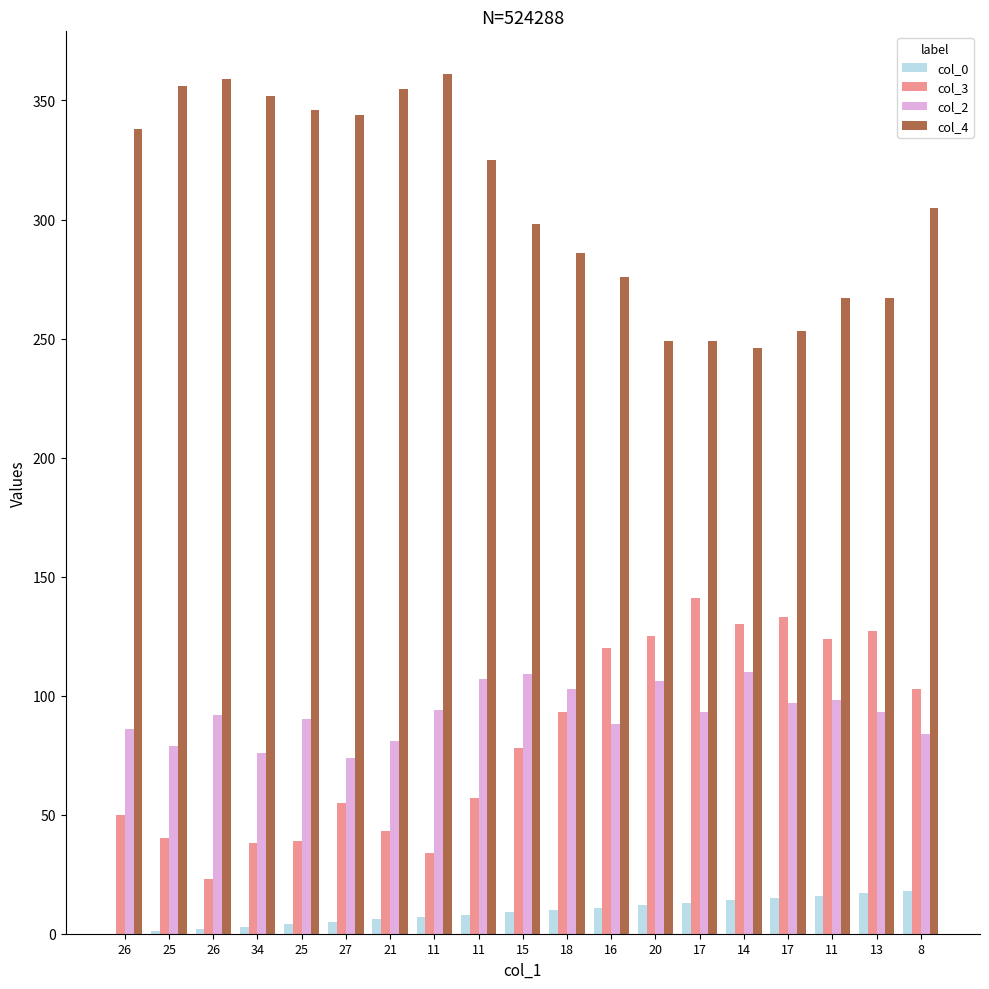

Reading left to right, transcribe all the data shown in this chart.

col_0: 0	1	2	3	4	5	6	7	8	9	10	11	12	13	14	15	16	17	18
col_3: 50	40	23	38	39	55	43	34	57	78	93	120	125	141	130	133	124	127	103
col_2: 86	79	92	76	90	74	81	94	107	109	103	88	106	93	110	97	98	93	84
col_4: 338	356	359	352	346	344	355	361	325	298	286	276	249	249	246	253	267	267	305